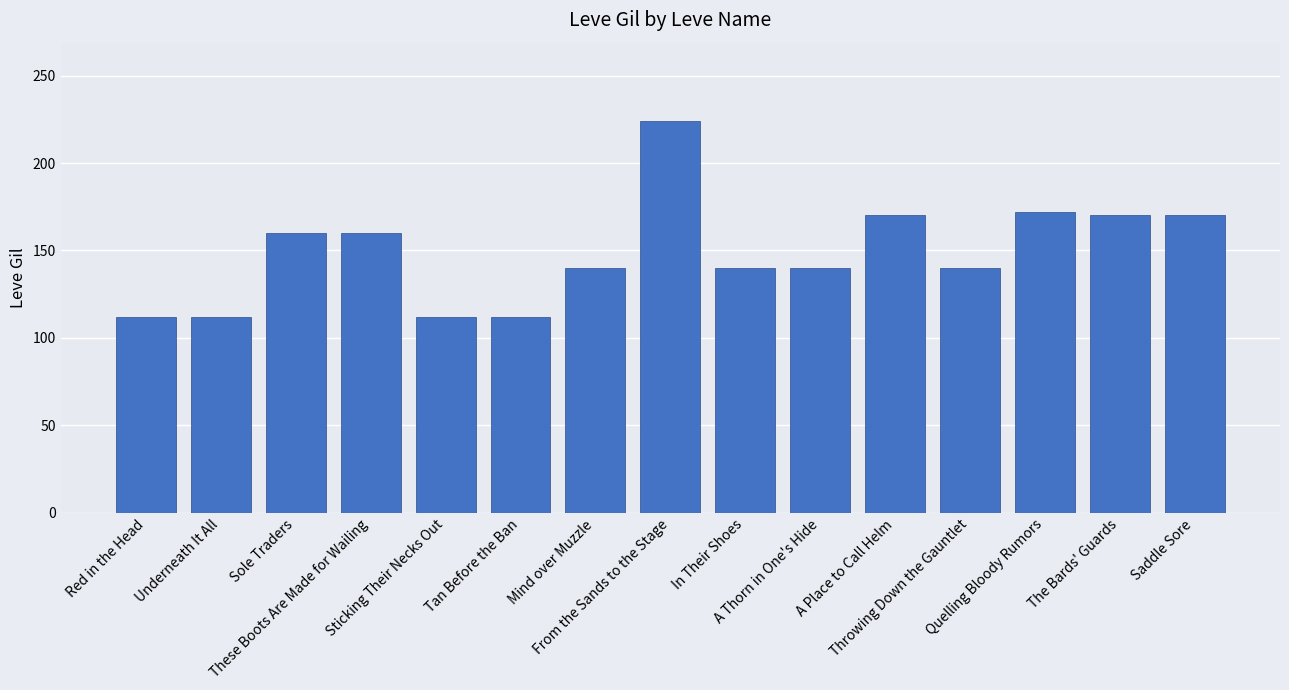

The chart shows a value of 140 at In Their Shoes. True or false?

True